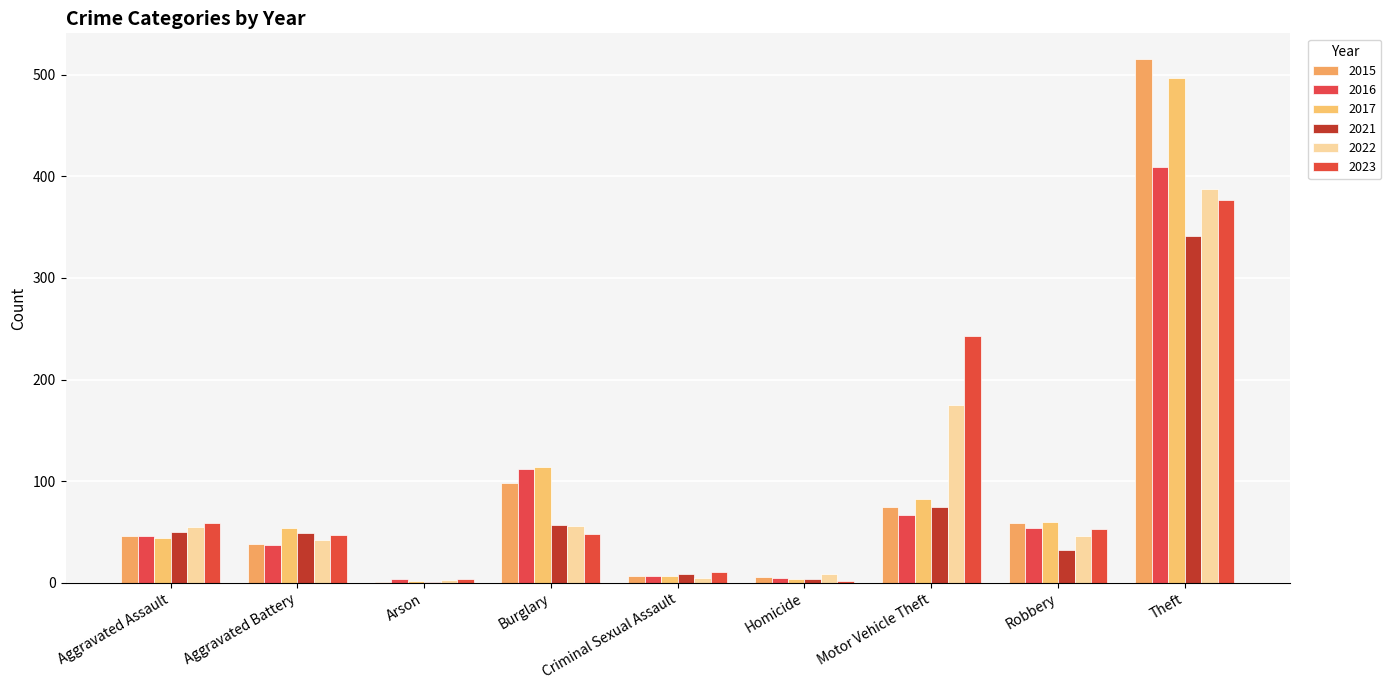

What is the spread (max minus min) of values at Robbery?

28